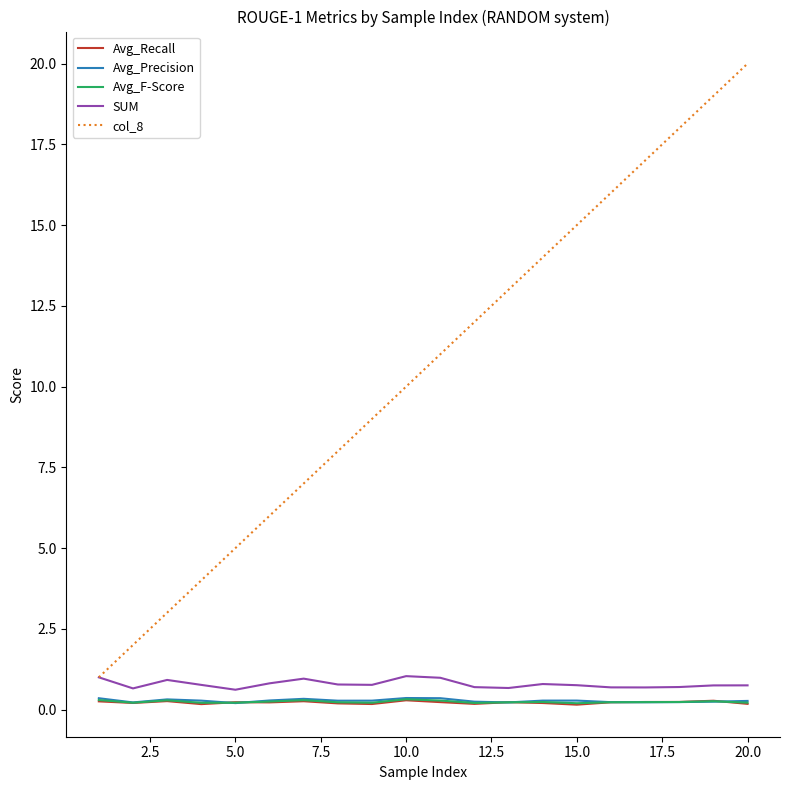

True or false: Avg_Recall and col_8 intersect in this chart.

False